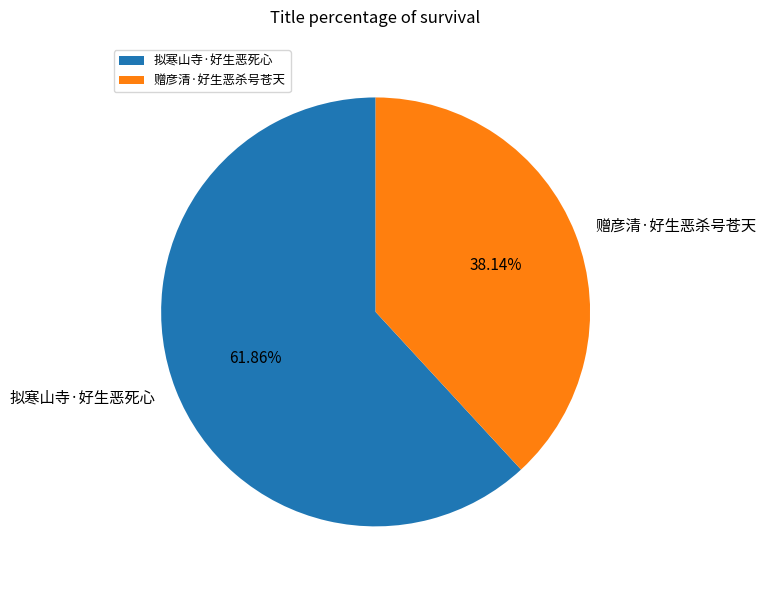

What is the ratio of the value at 赠彦清·好生恶杀号苍天 to the value at 拟寒山寺·好生恶死心?

0.6